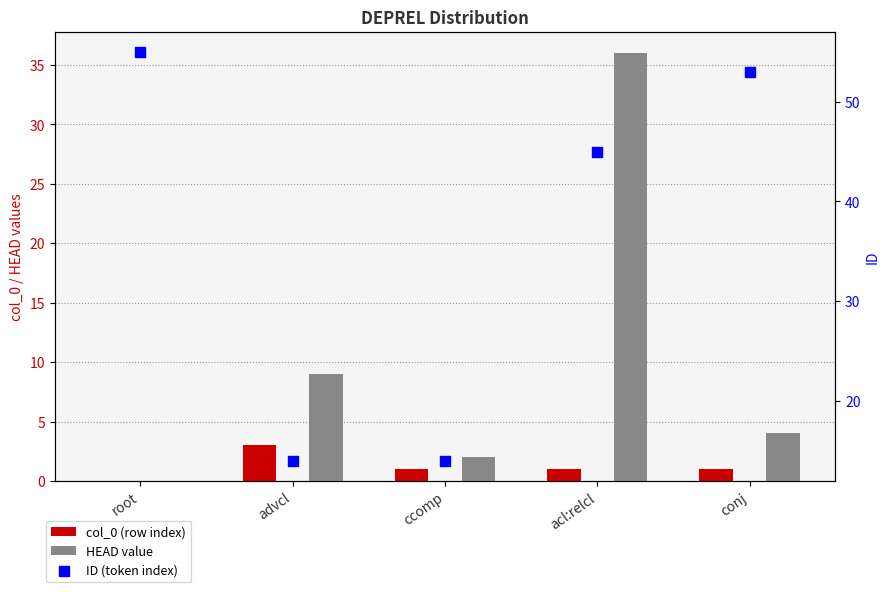

Which series has the largest total across all categories?

ID